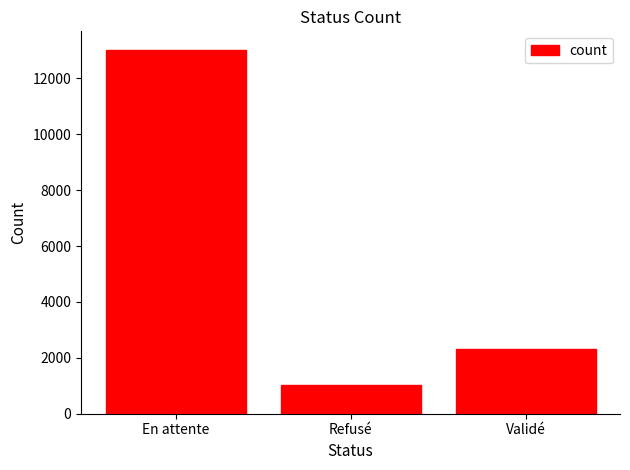

What is the sum of all values?

16374